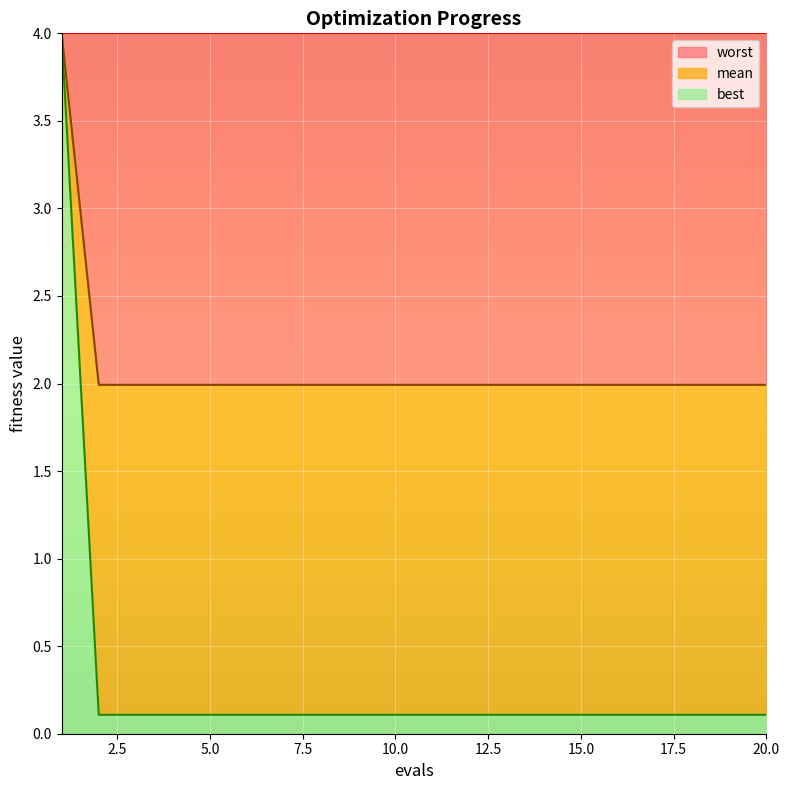

What is the maximum value for worst?

4.0